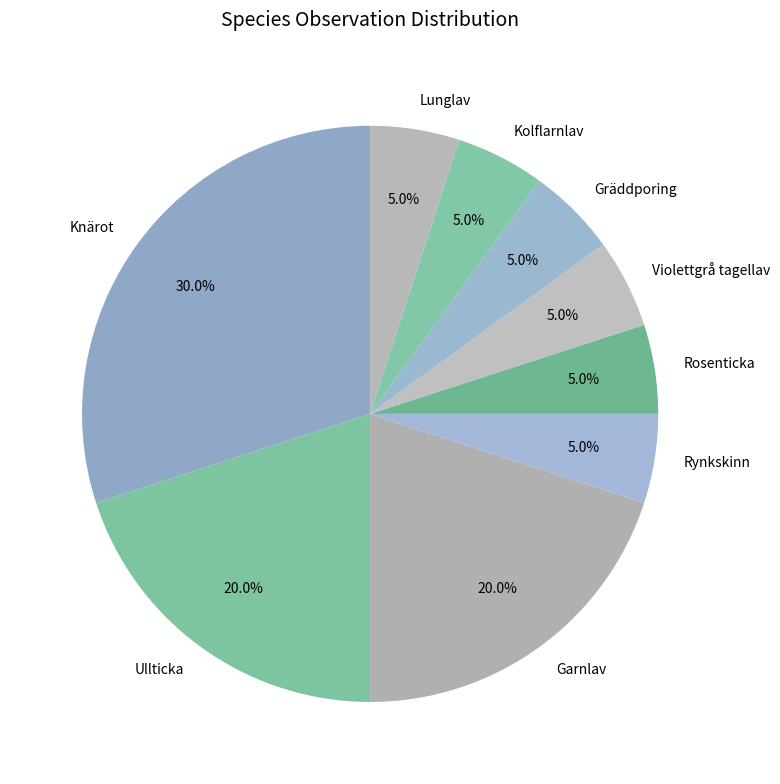

The Rynkskinn slice represents 5% of the pie. True or false?

True